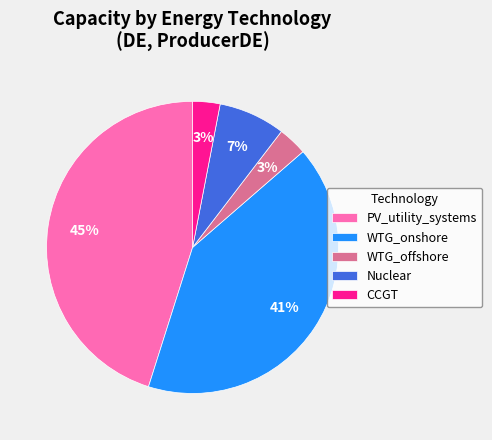

Do CCGT and WTG_onshore together represent more than half of the pie?

No